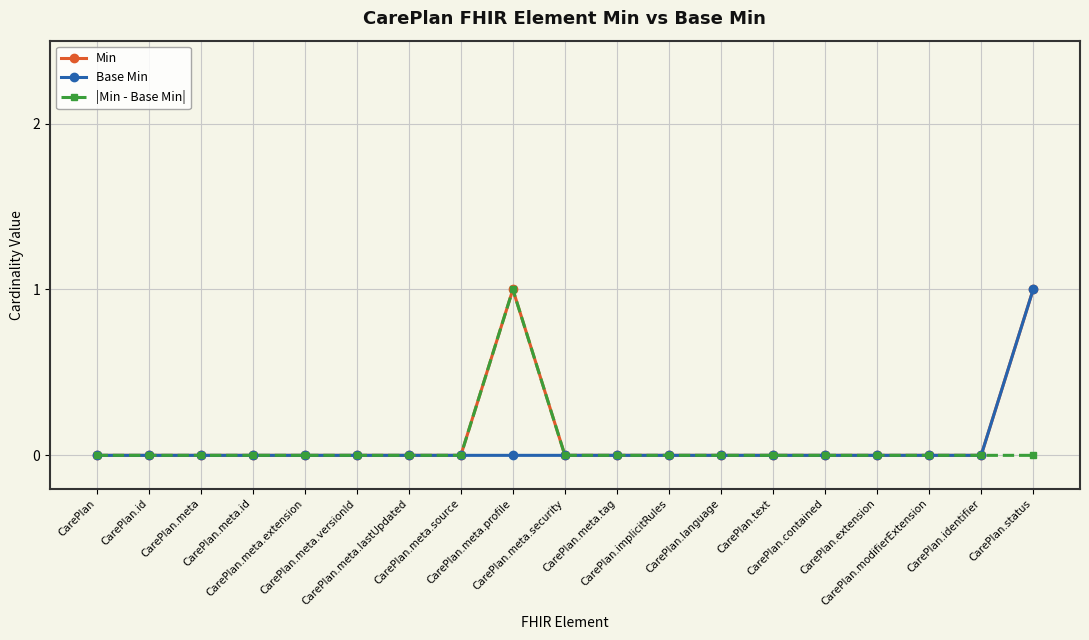

How many lines are shown in the chart?

3